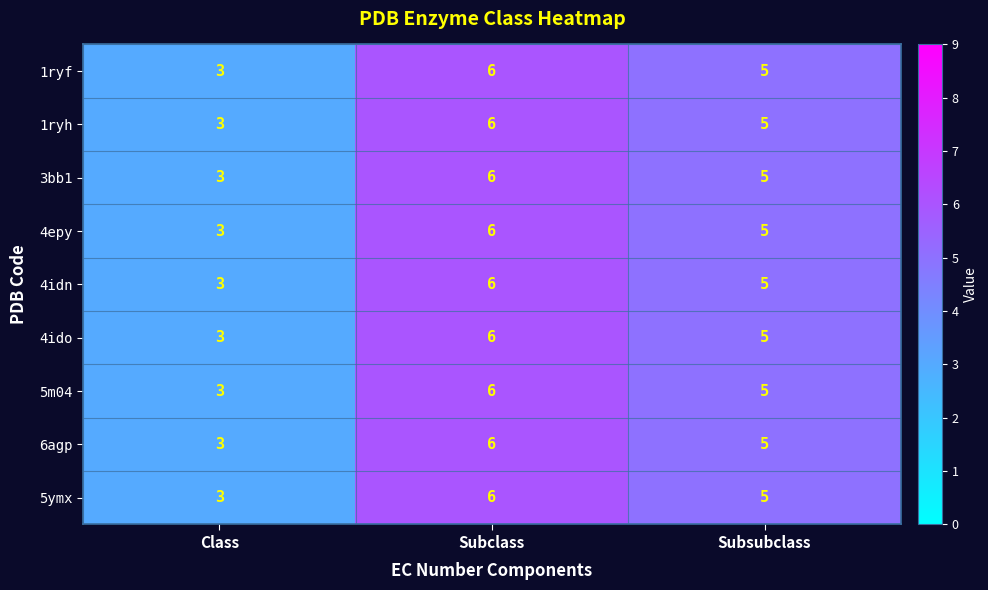

Is it true that 3bb1 equals 3 at Class?

True